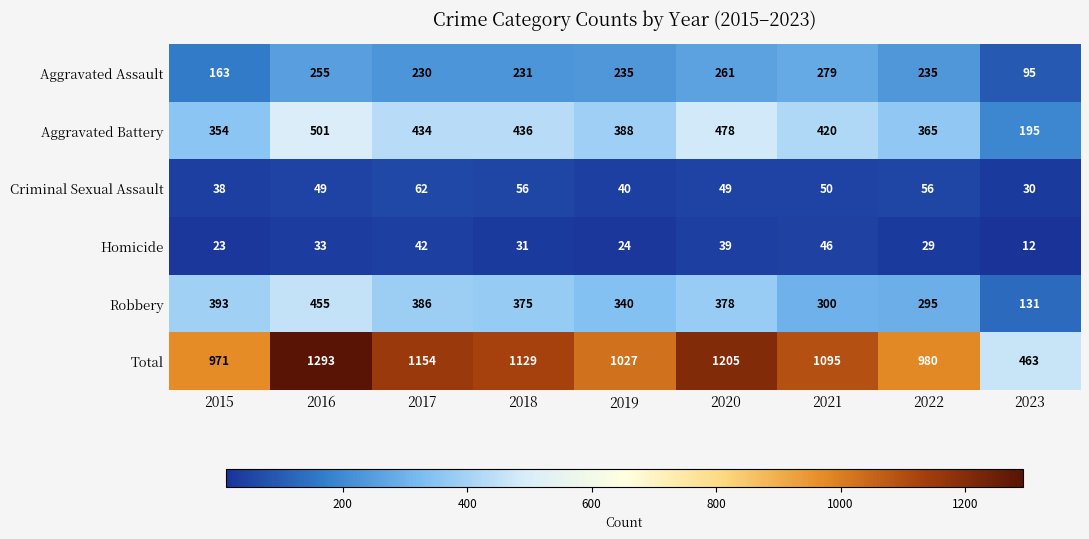

What is the maximum value for Aggravated Battery?

501